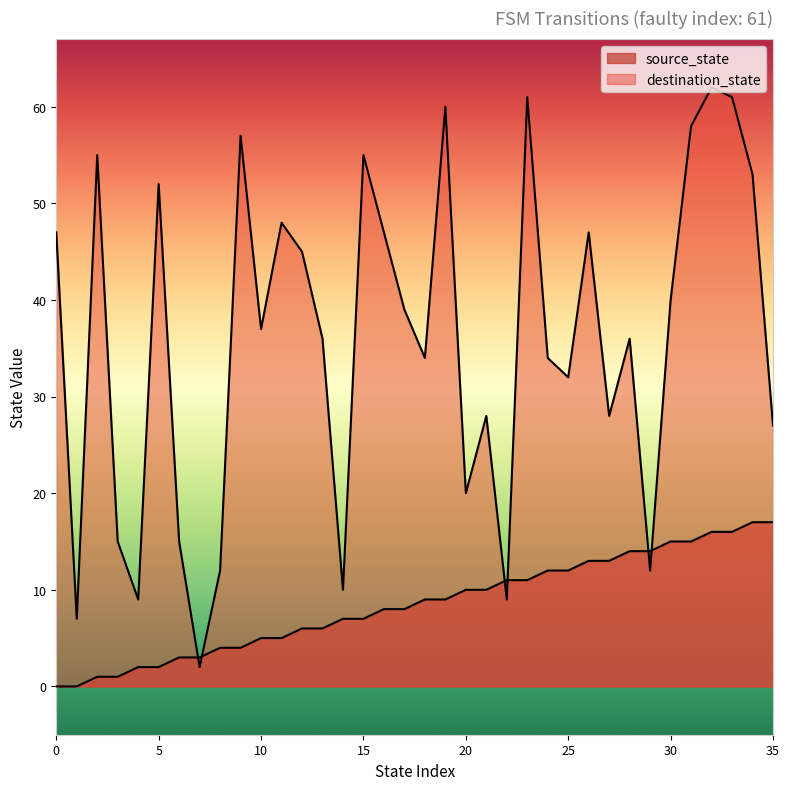

True or false: source_state has more than 1 points higher than both neighbors.

False